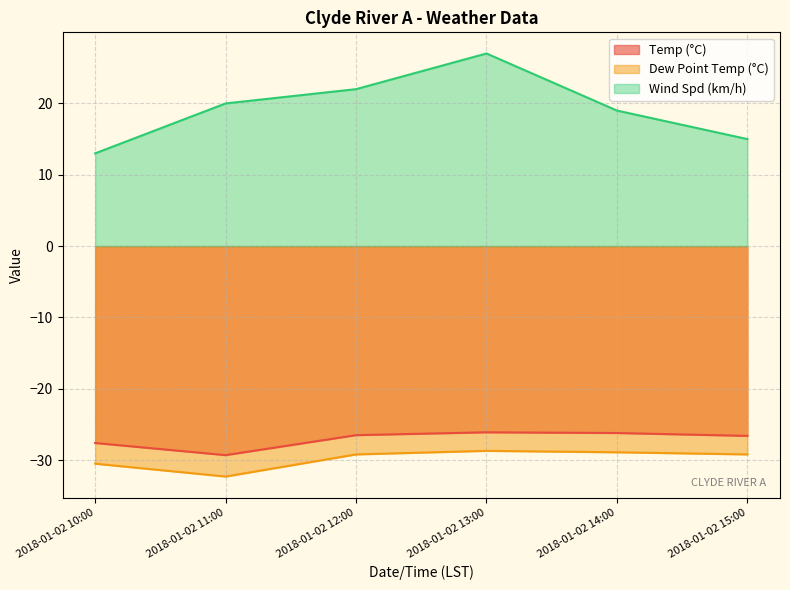

True or false: Dew Point Temp (°C) and Temp (°C) cross at least once.

False